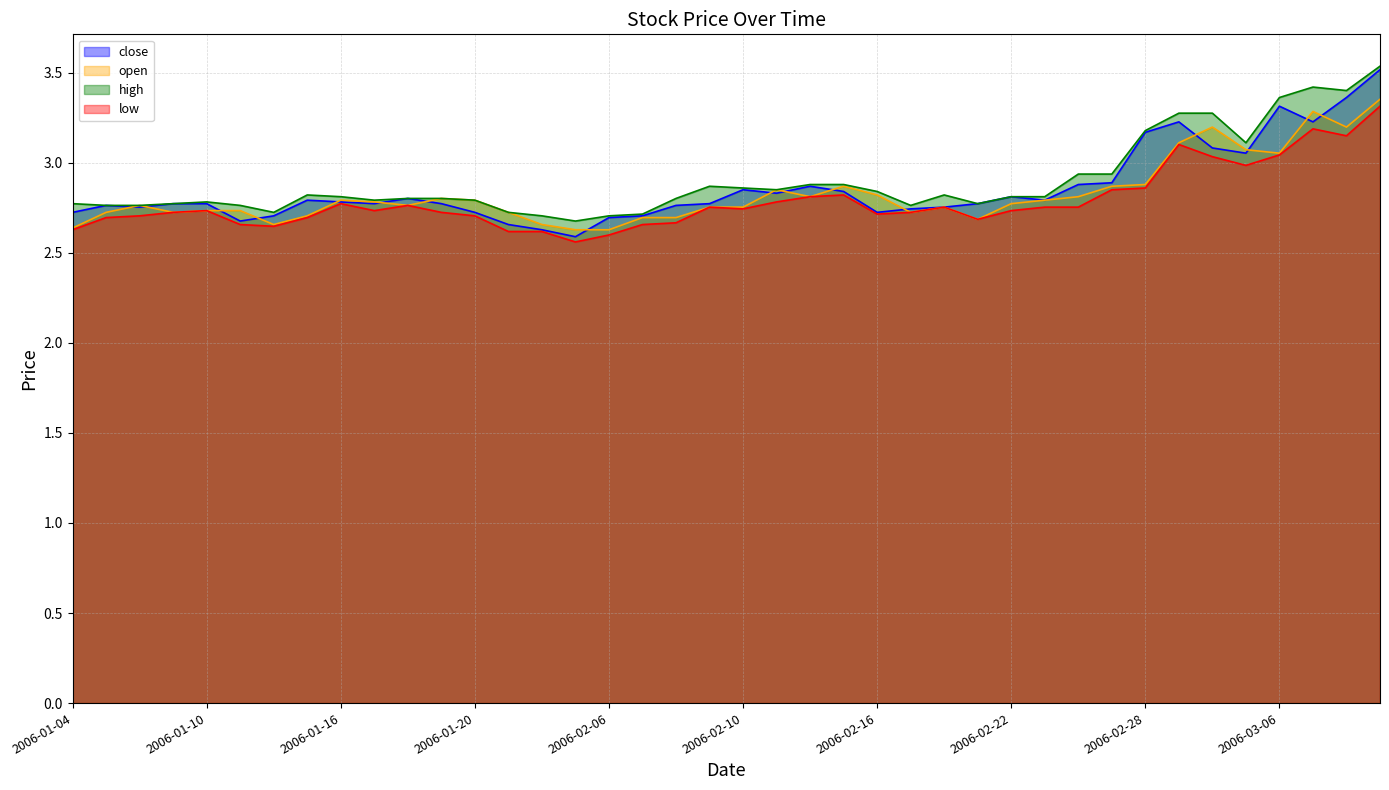

What is the label of the 18th point from the right?

2006-02-14